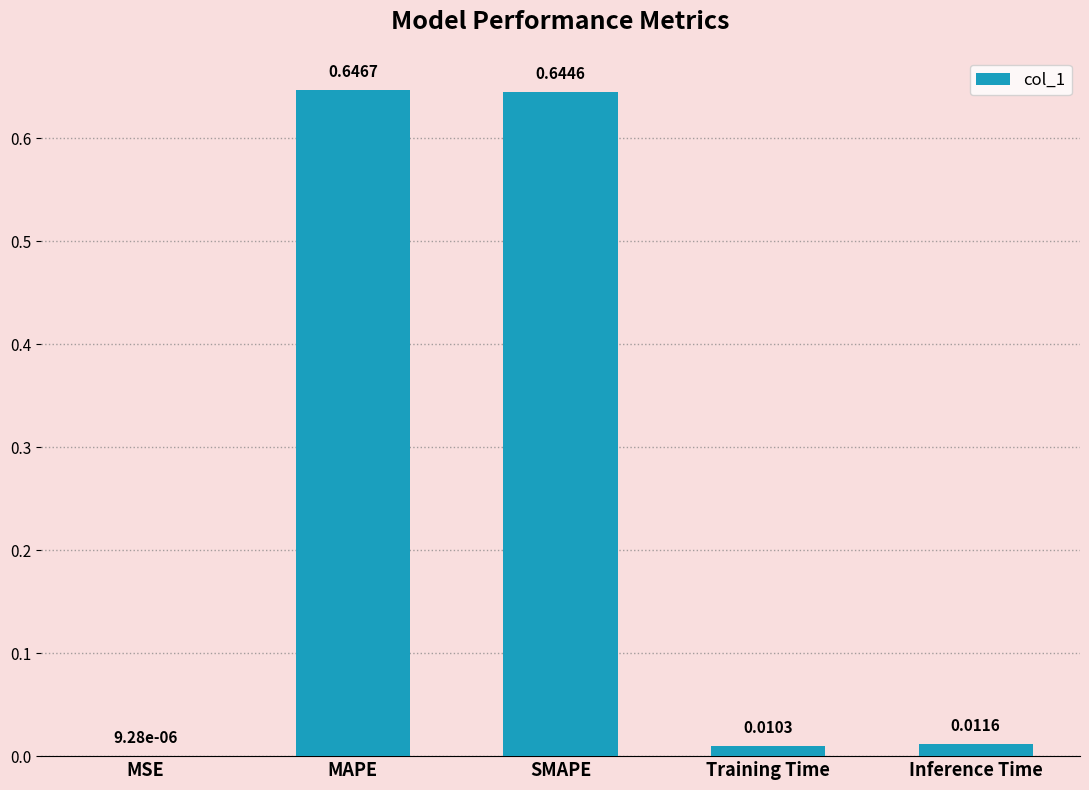

At which category does the chart reach its peak across all series?

MAPE